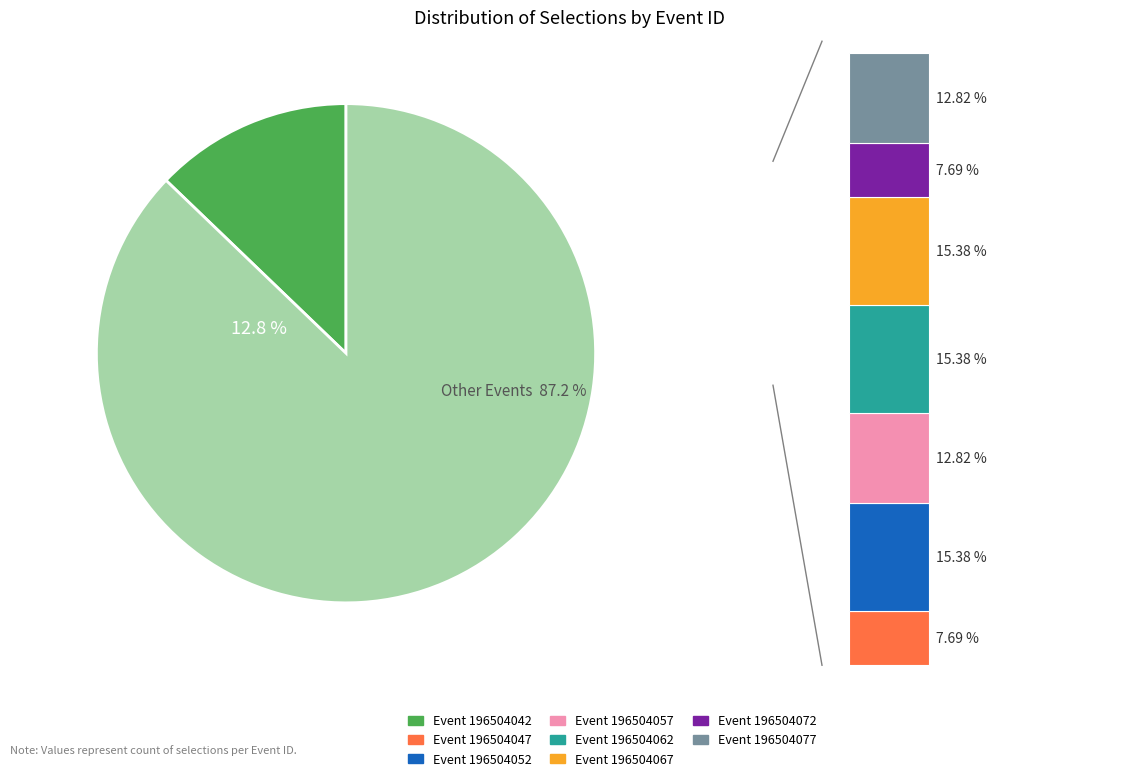

To the nearest percent, what portion does 196504067 represent?

15%